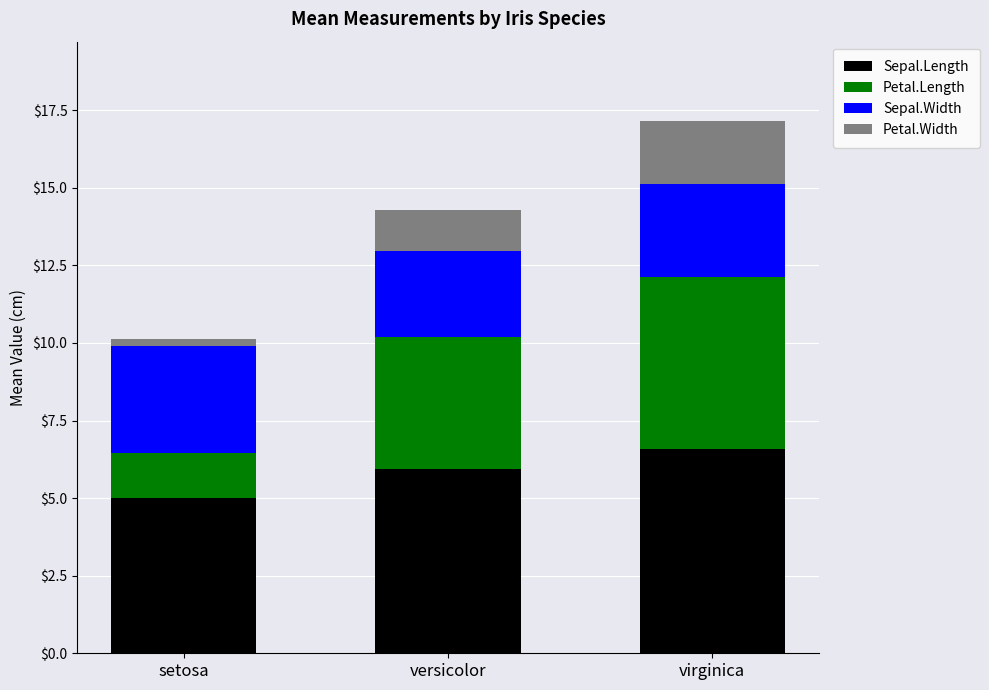

What is the total value across all series at versicolor?

14.3